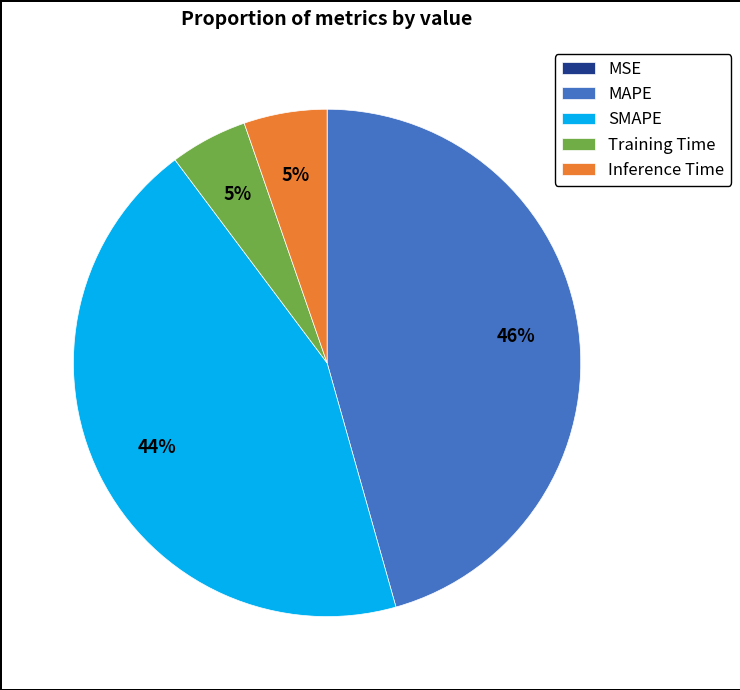

Is there a majority slice in this chart?

No